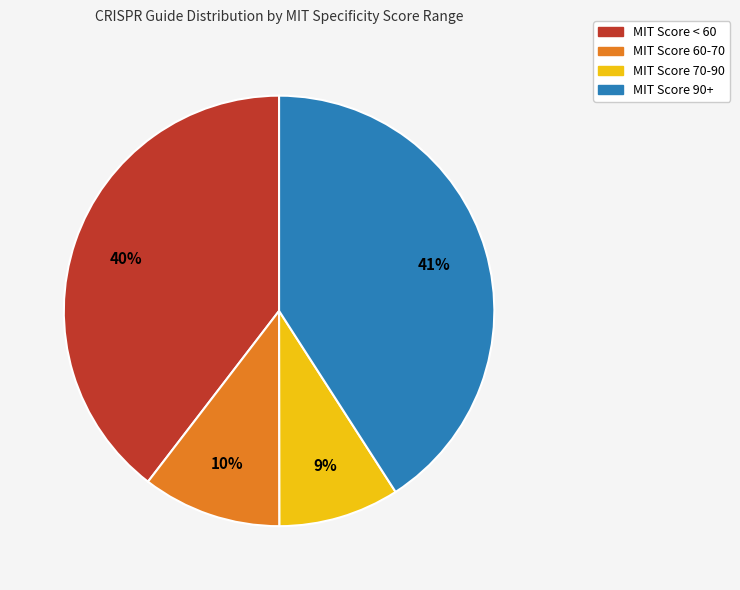

True or false: MIT Score 70-90 accounts for 23% of the total.

False